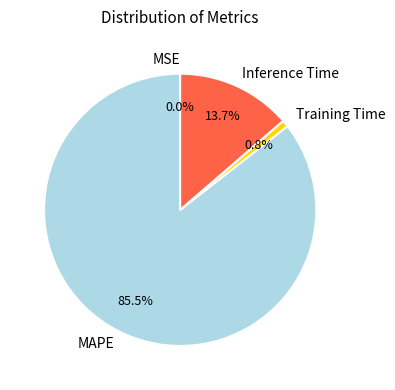

Between Inference Time and MAPE, which is larger?

MAPE